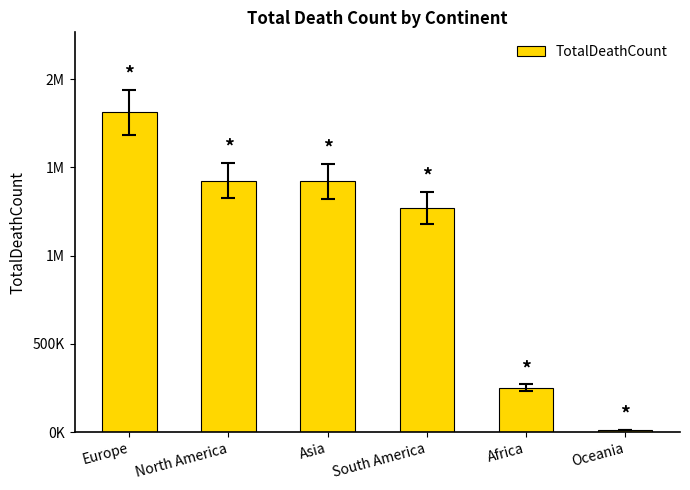

How many bars are there in total?

6